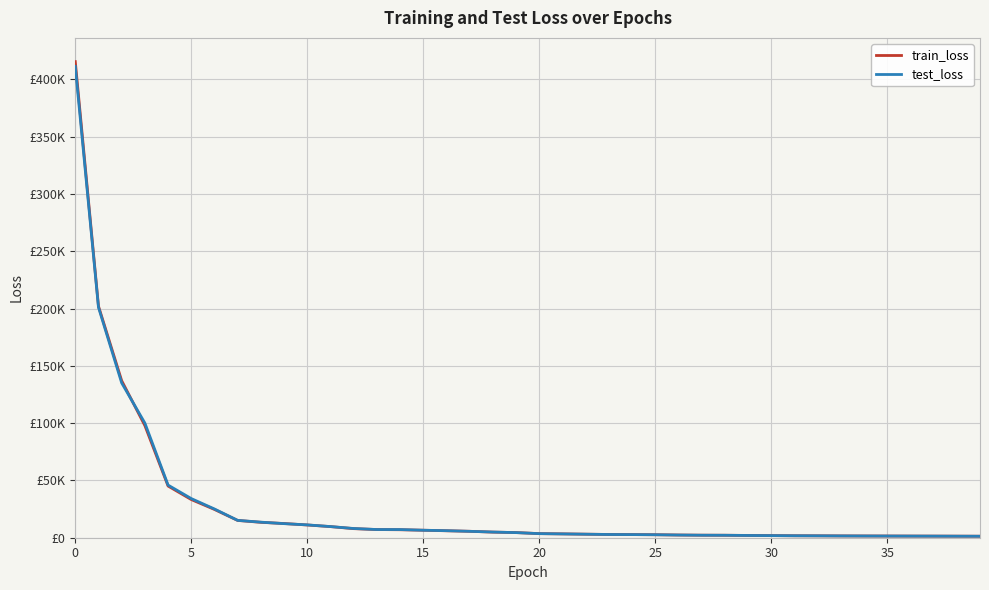

What are all the series names shown in the legend?

train_loss, test_loss